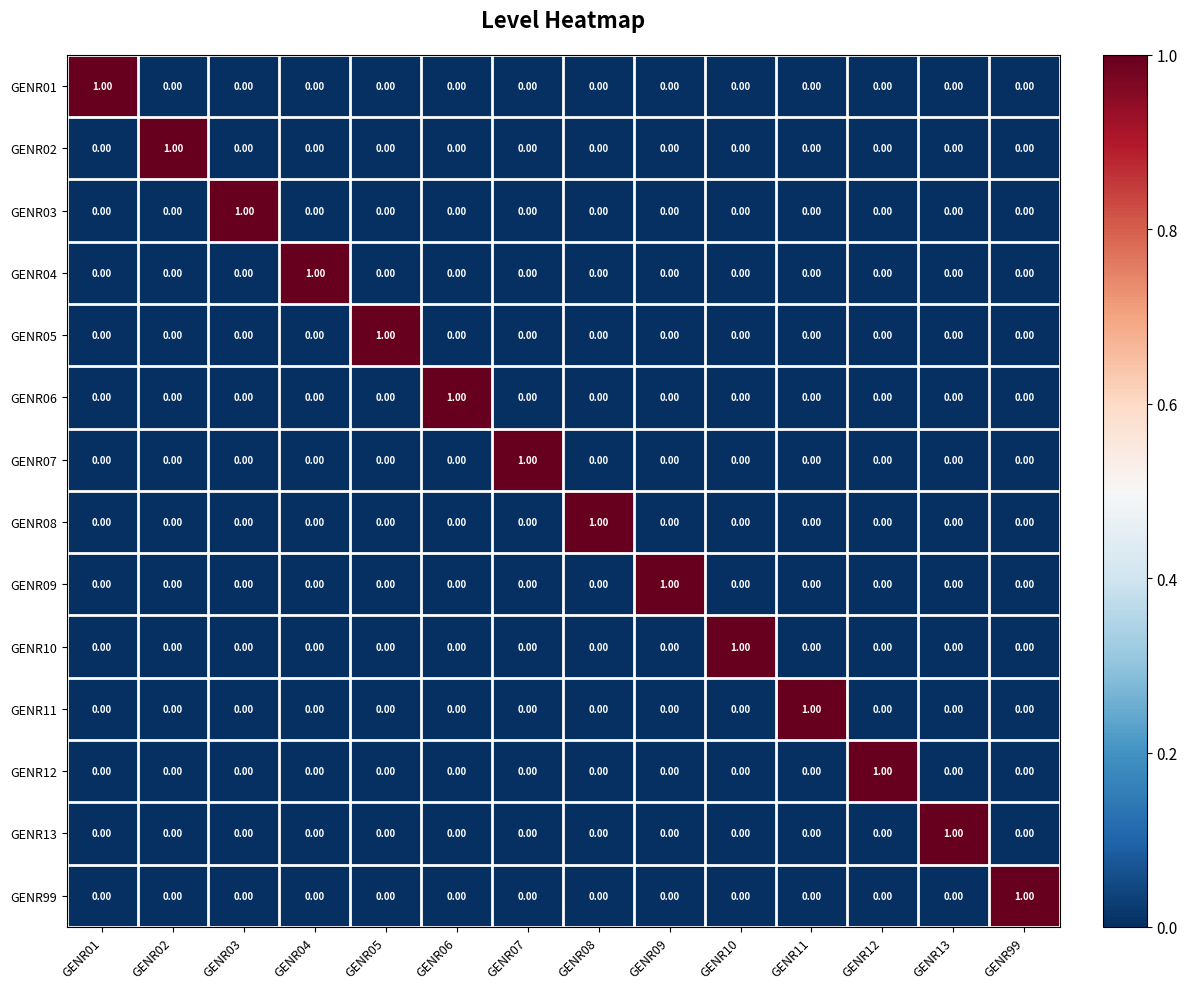

Count the number of categories in the chart.

14